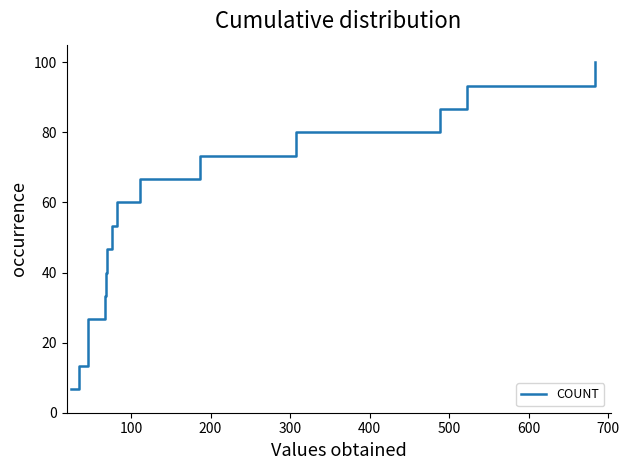

True or false: the data shows 101.2 at 9.

False